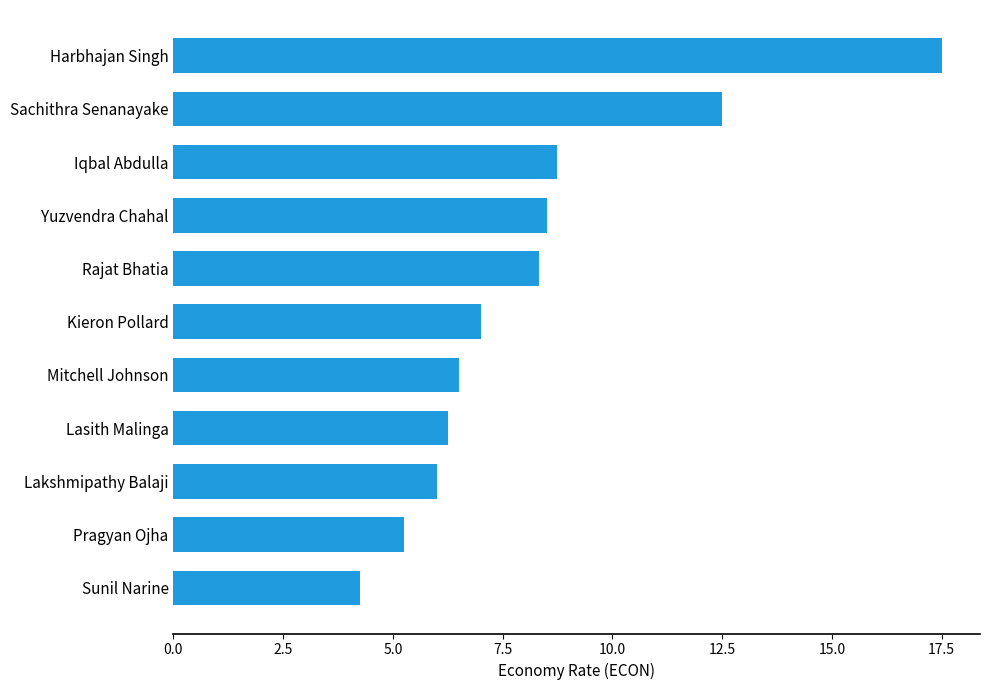

Approximately how many times larger is the value at Iqbal Abdulla compared to Yuzvendra Chahal?

1.0